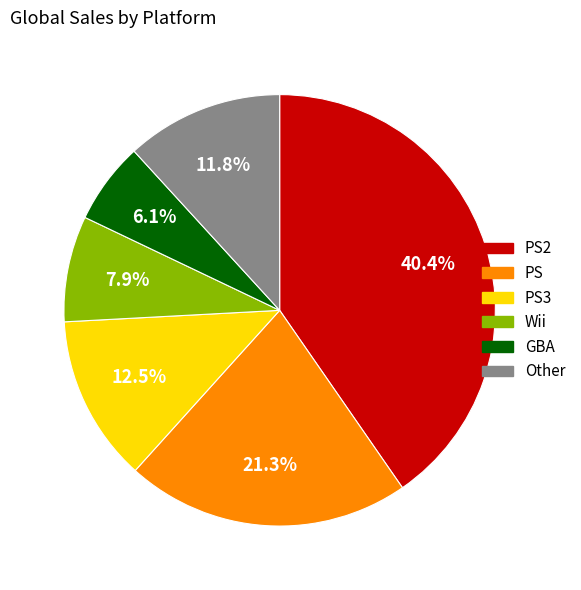

Does any single category account for the majority?

No